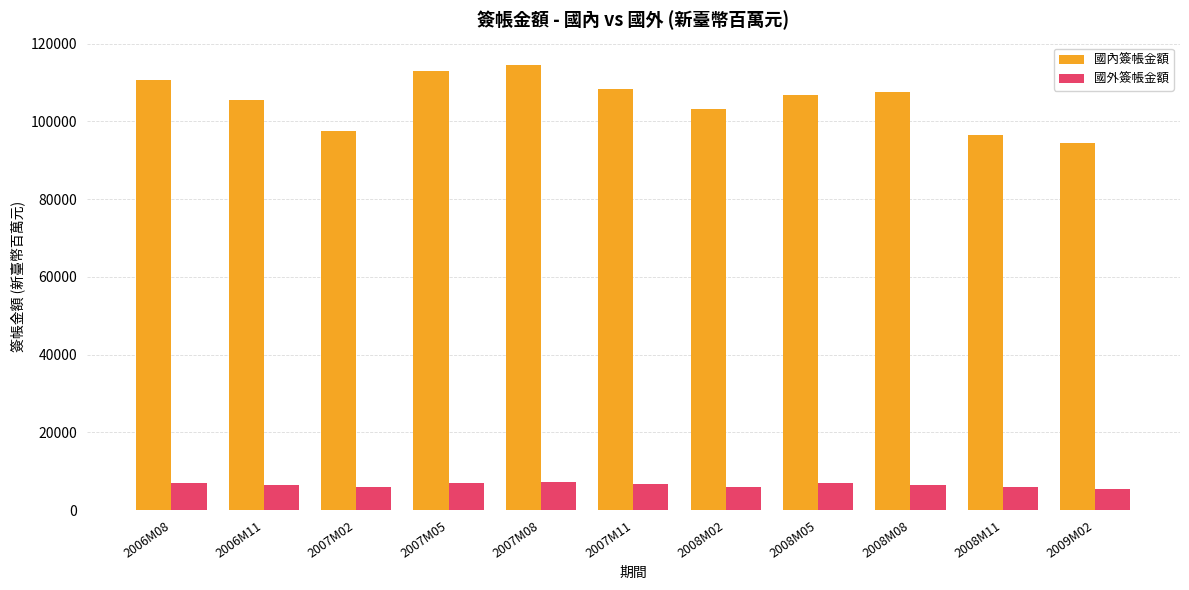

What is the spread (max minus min) of values at 2008M08?

100974